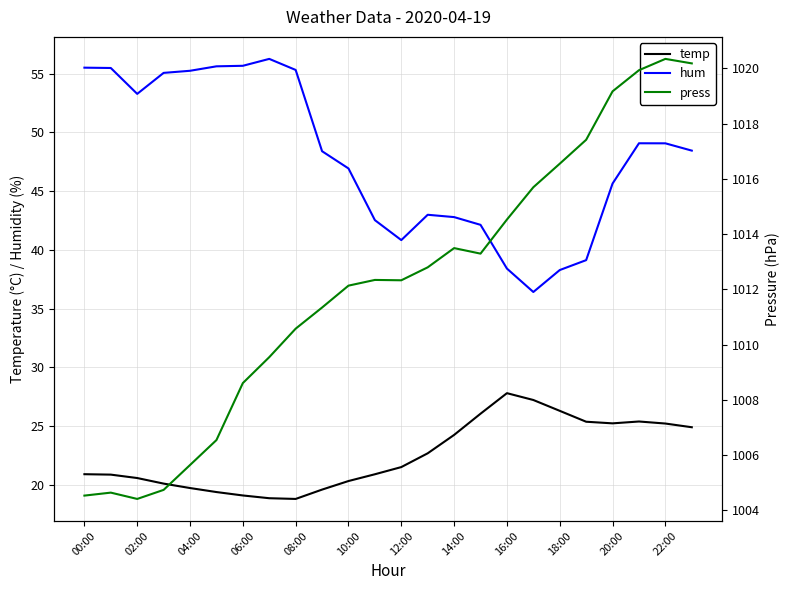

What is the difference between the maximum and minimum values in the press series?

15.9